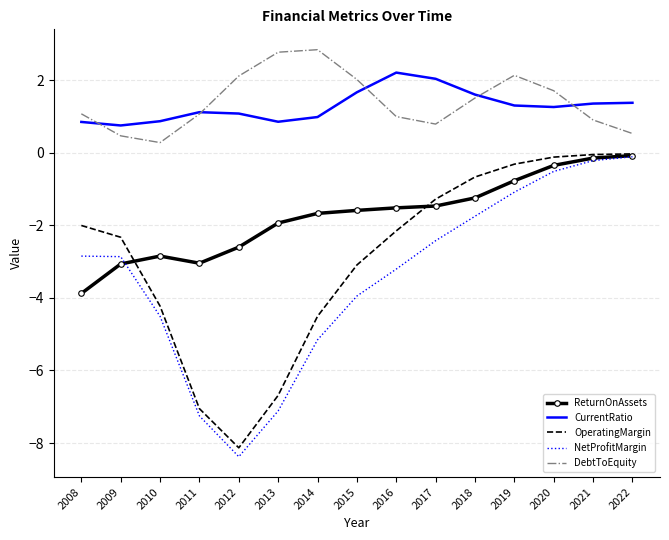

What is the smallest value displayed?

-8.4